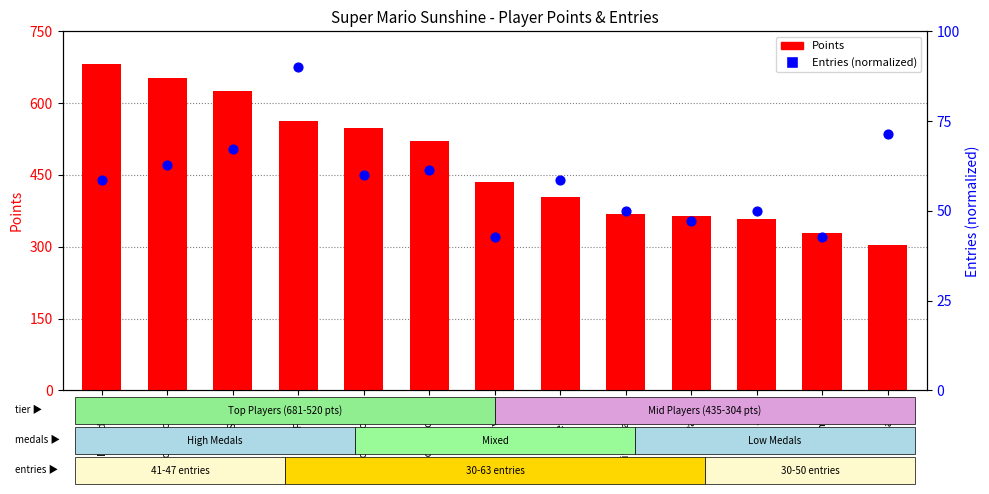

Which series has the largest total across all categories?

Points